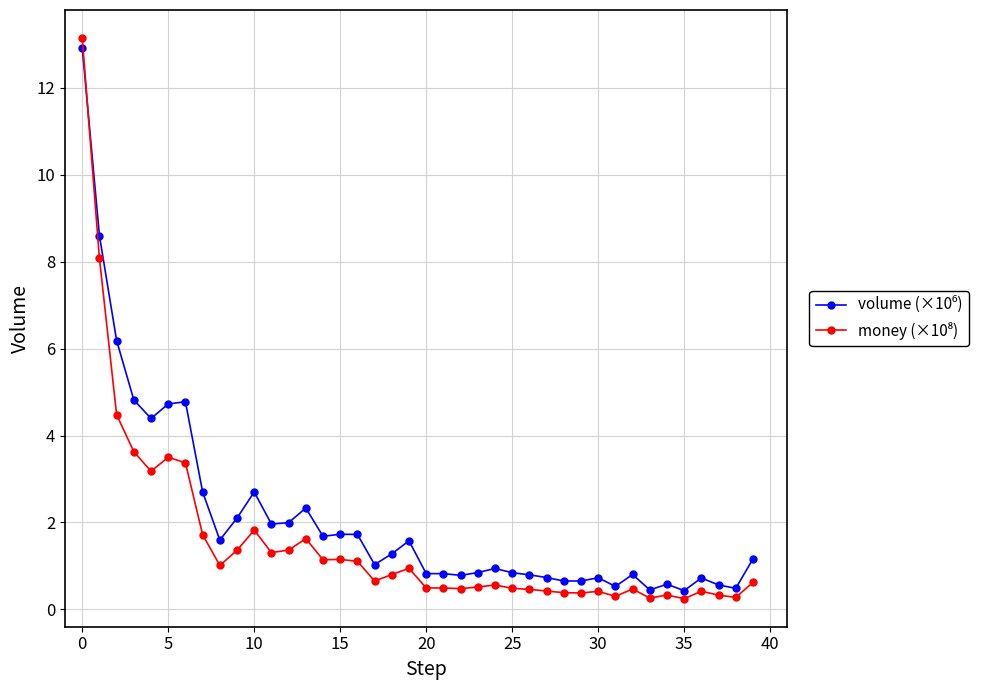

What is the greatest value displayed?

13.1